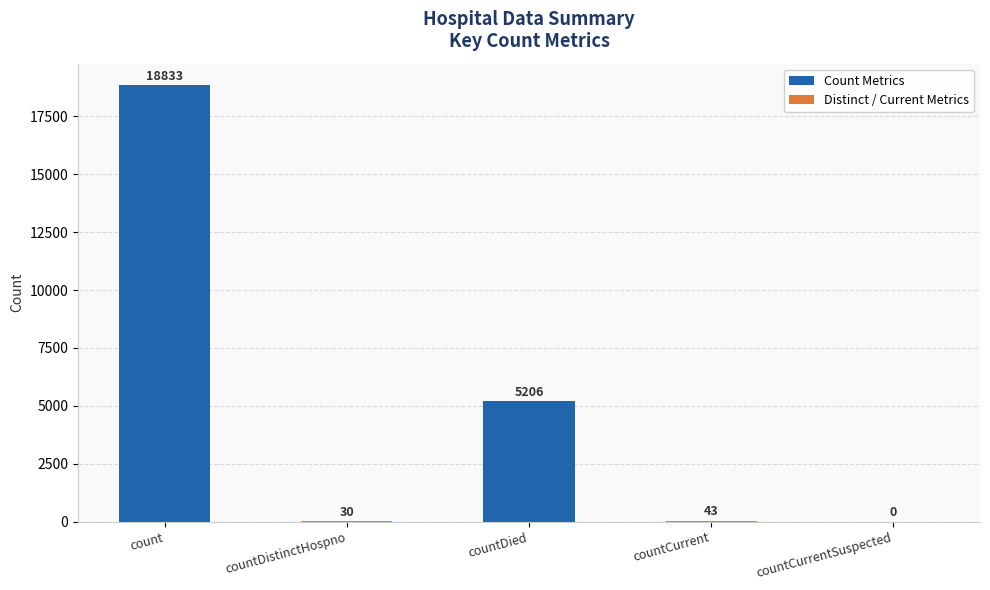

True or false: the data shows 1762 at countDied.

False